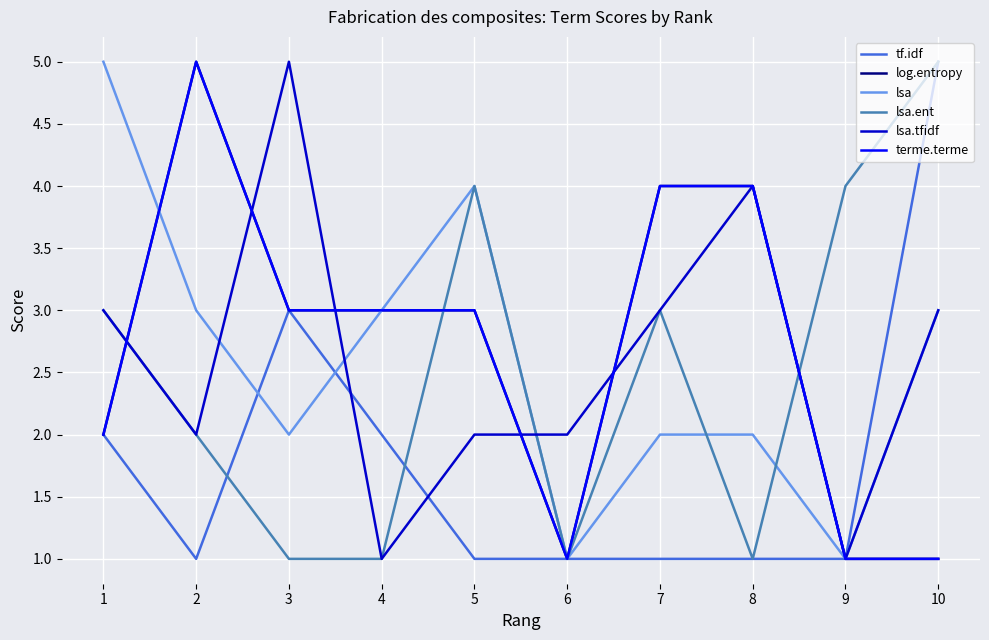

Does the chart have visible grid lines?

Yes